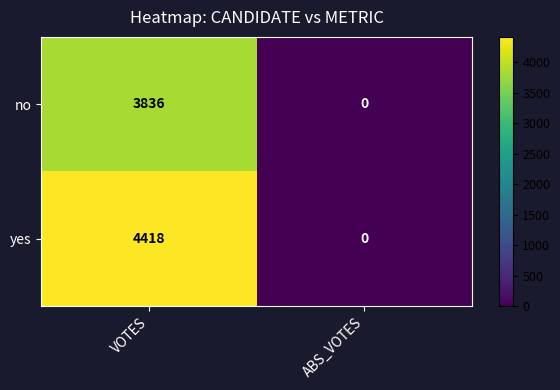

How many positive values does the no series have?

1